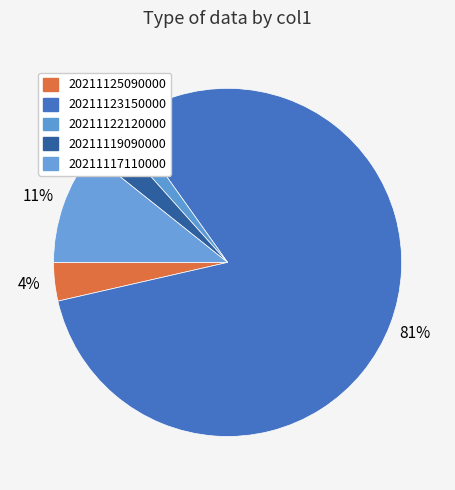

Do 20211122120000 and 20211123150000 together represent more than half of the pie?

Yes